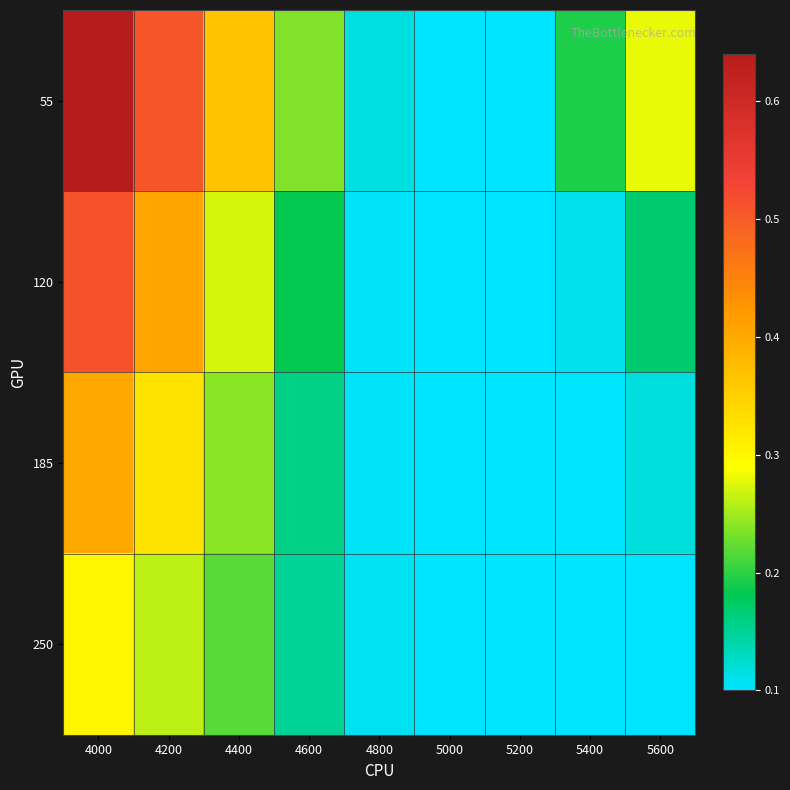

Rank the series at 4200 from highest to lowest value.

55, 120, 185, 250